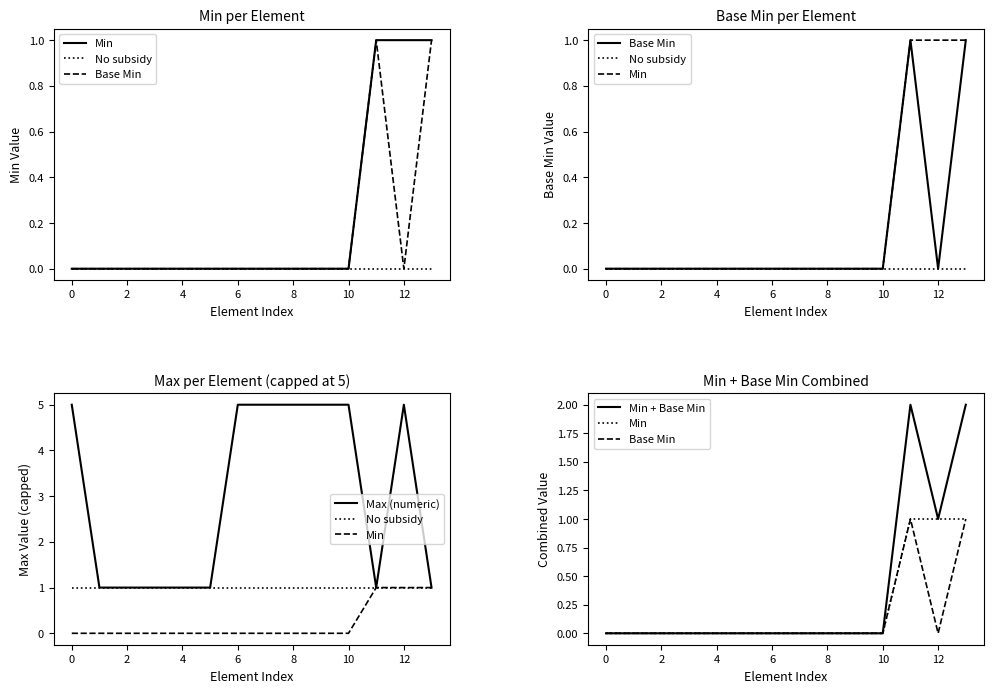

Between 10 and 12, which is larger?

12